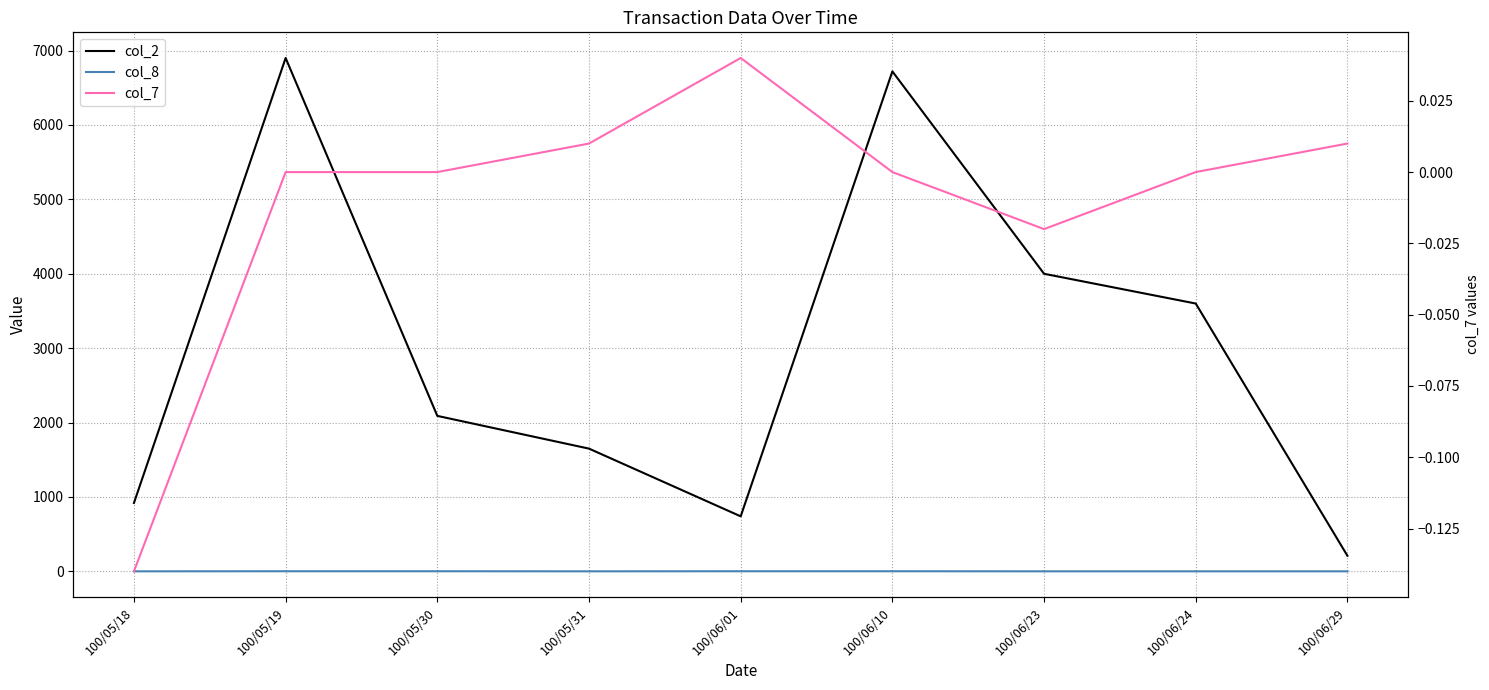

Between 100/06/01 and 100/06/24, which series saw the biggest shift?

col_2